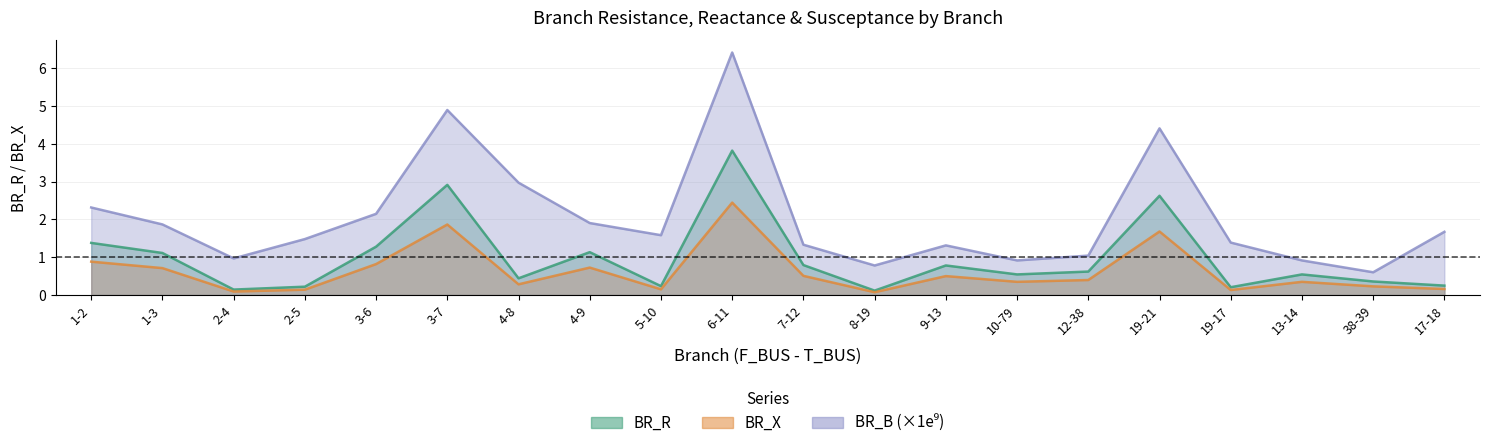

Where is BR_B nearest to the value 3?

4-8